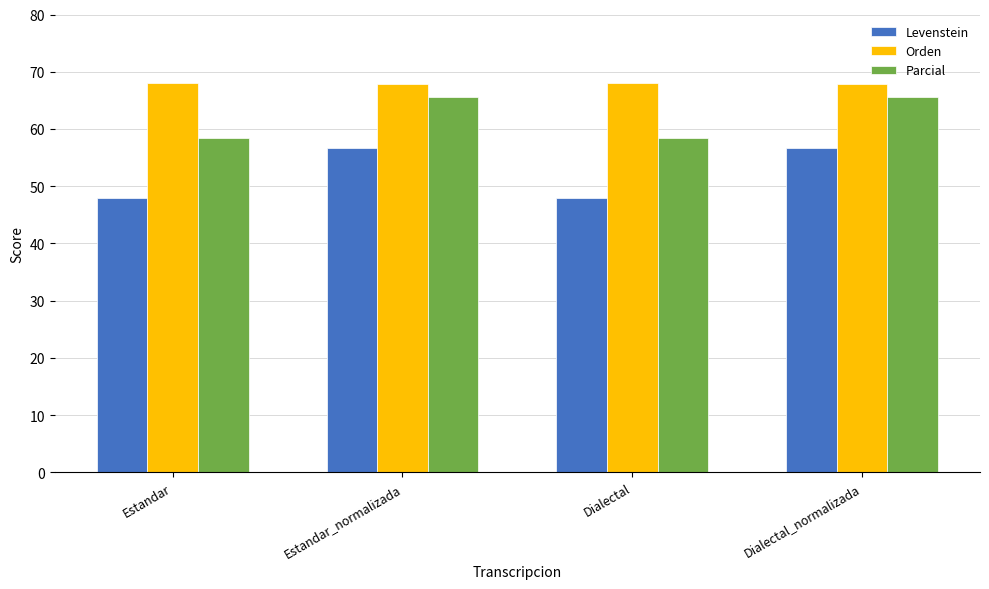

What is the sum of the Parcial values at Dialectal_normalizada and Dialectal?

123.9